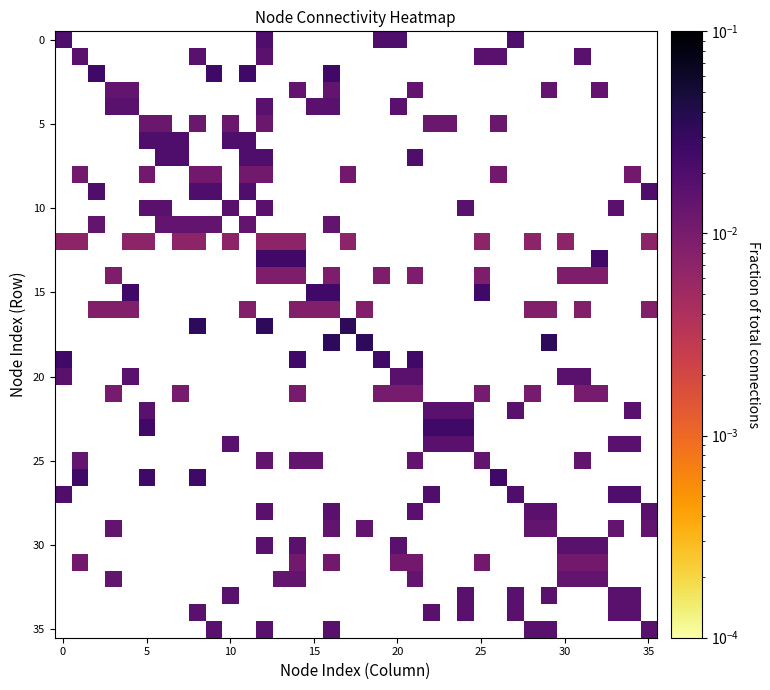

Count the number of data series in this chart.

36